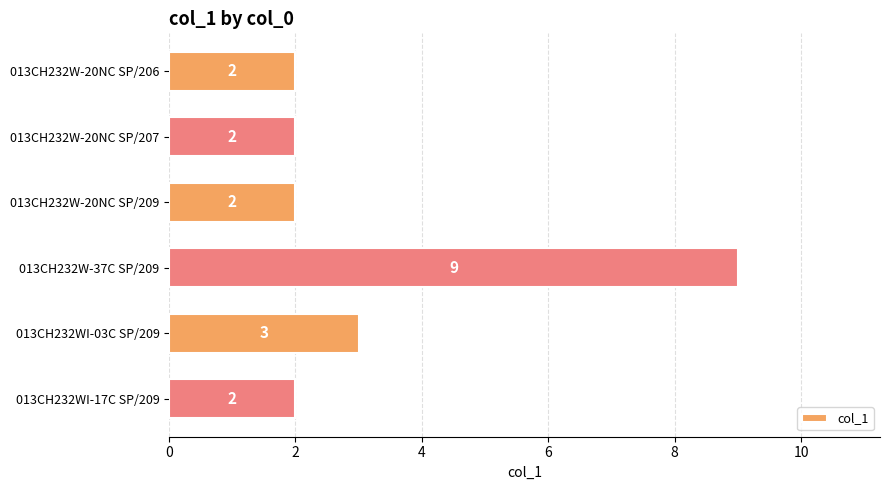

Reading top to bottom, what are all the values shown in this chart?

013CH232W-20NC SP/206=2	013CH232W-20NC SP/207=2	013CH232W-20NC SP/209=2	013CH232W-37C SP/209=9	013CH232WI-03C SP/209=3	013CH232WI-17C SP/209=2